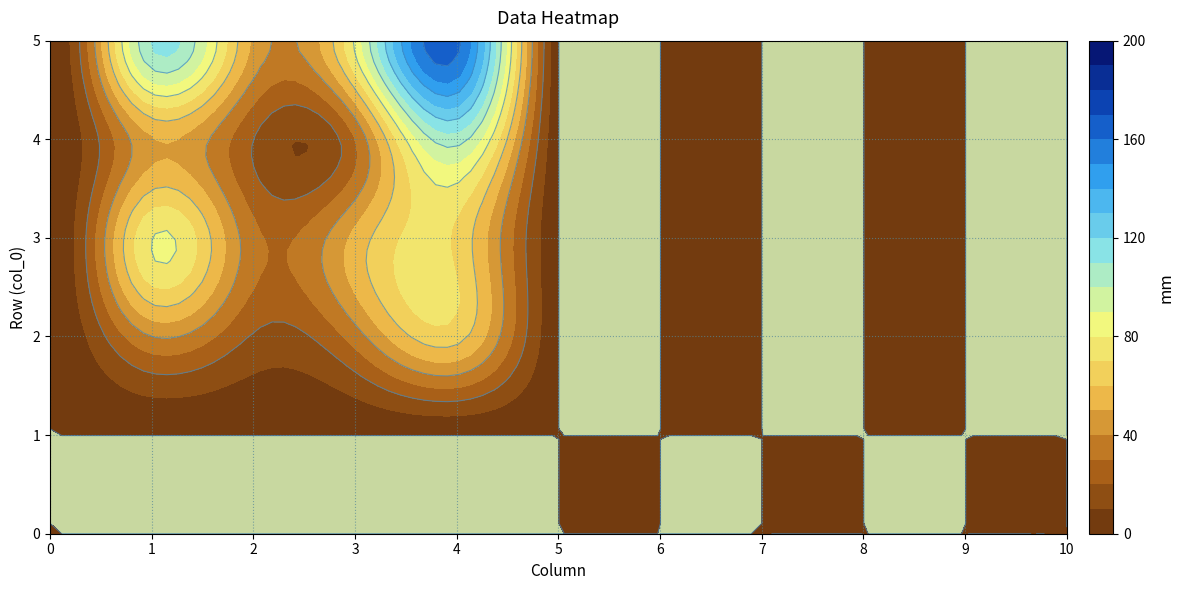

What is the spread (max minus min) of values at 2?

64